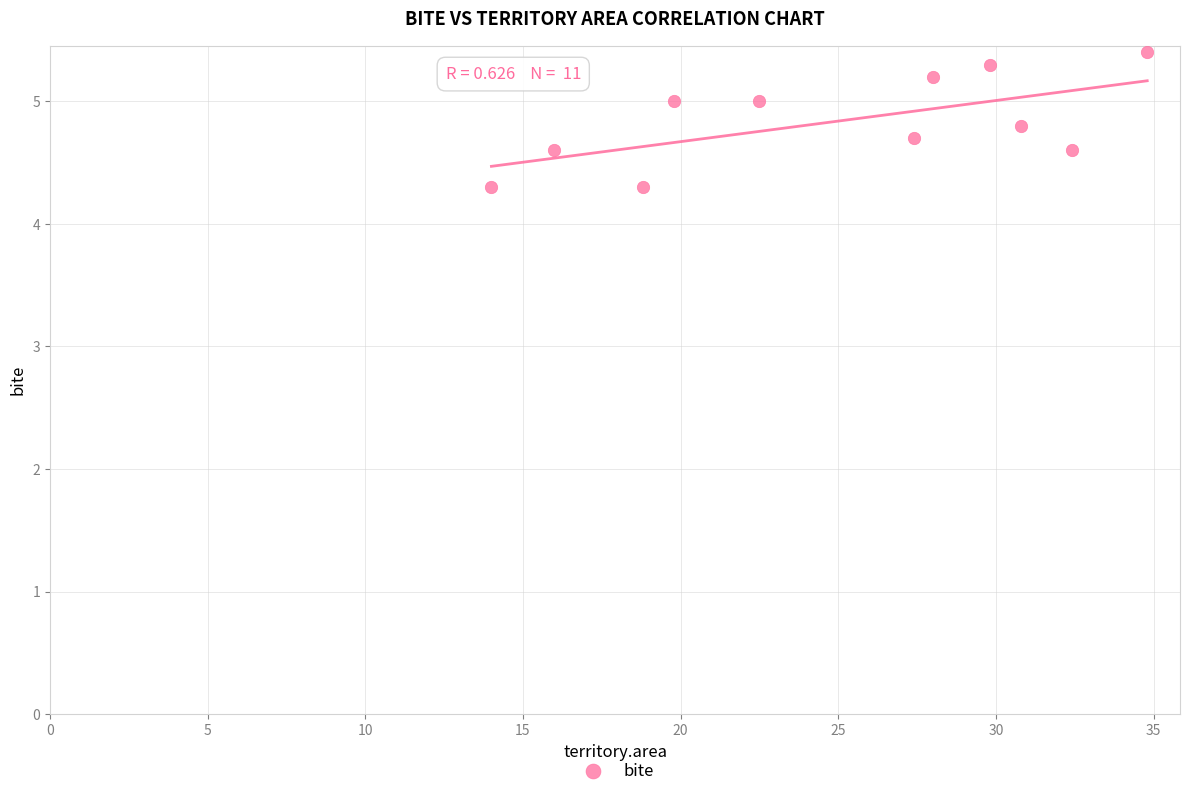

What is the range of Y values (max minus min)?

1.1